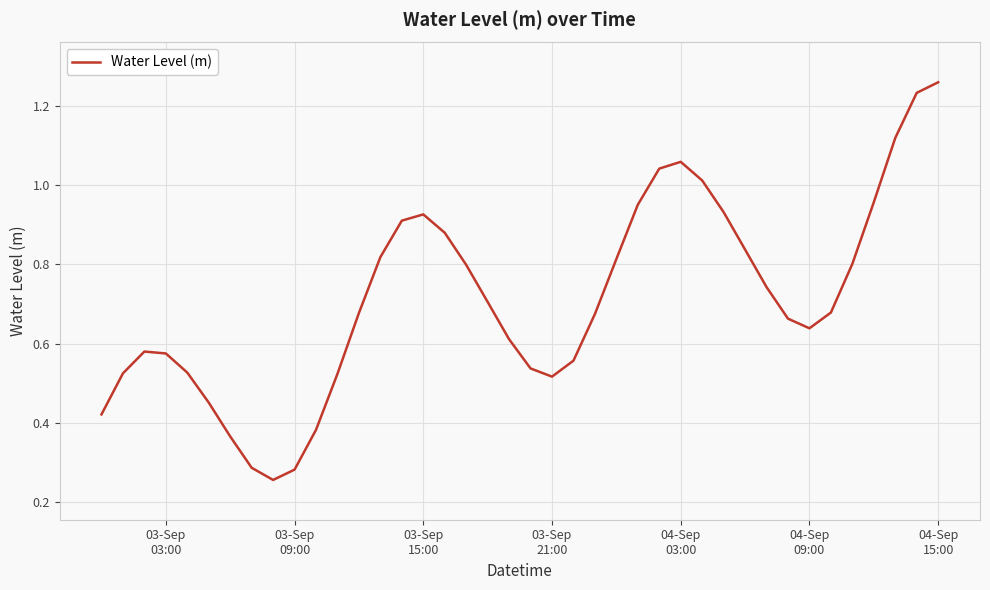

Does the chart have visible grid lines?

Yes